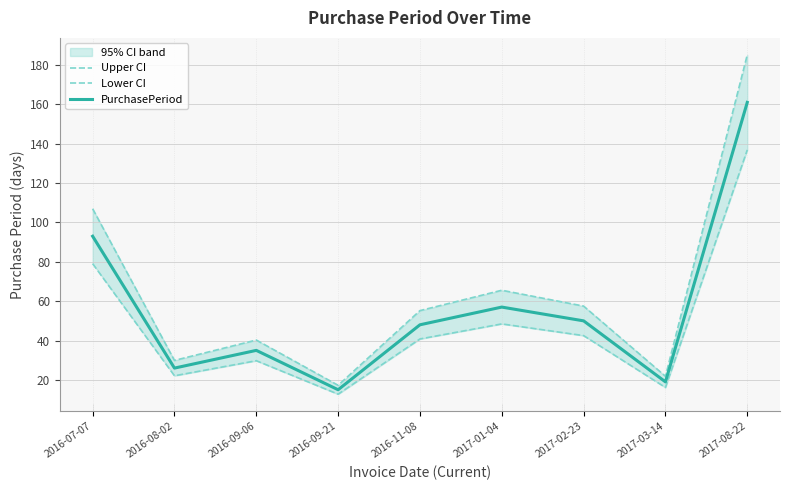

What is the smallest value displayed?

12.8